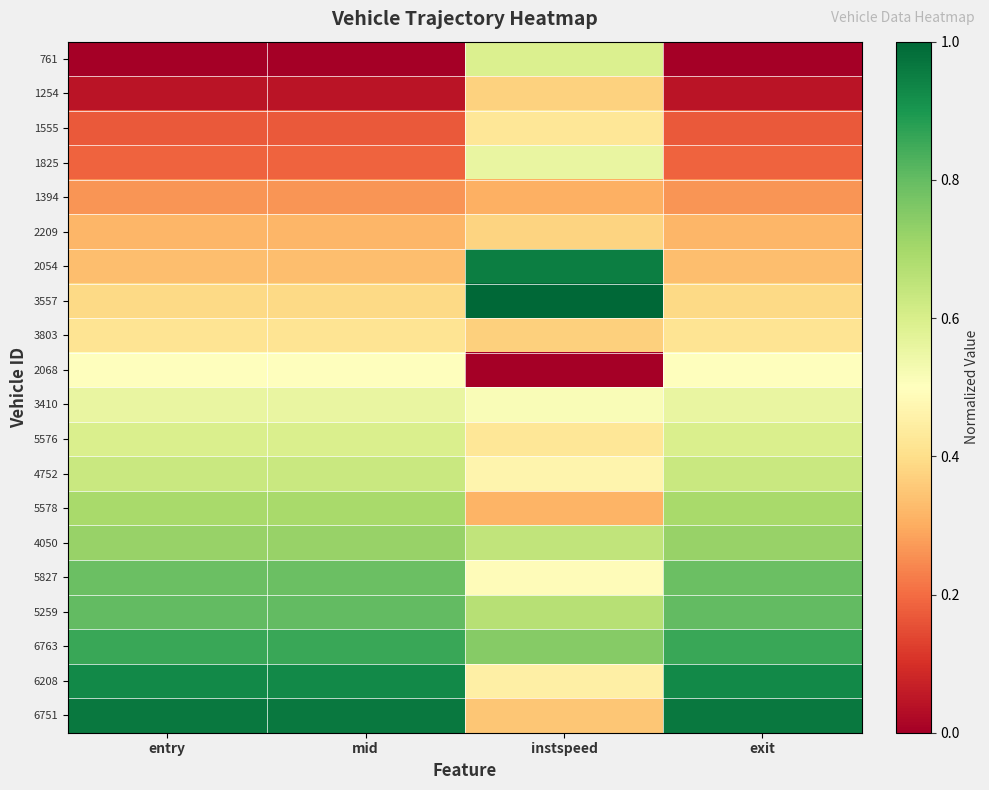

What is the total value across all series at mid?

10.2